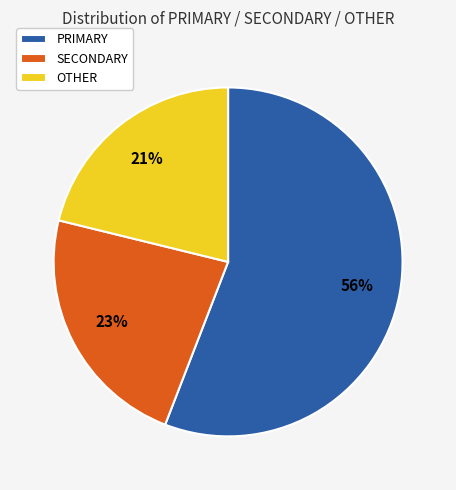

The PRIMARY slice represents 65% of the pie. True or false?

False